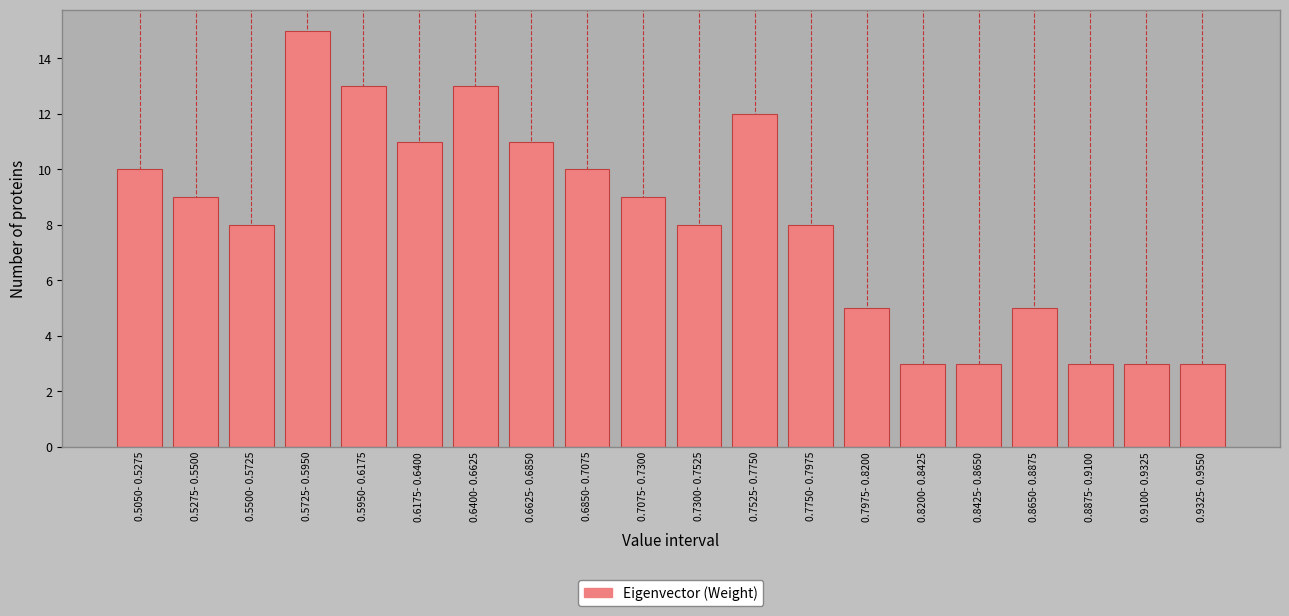

Reading left to right, extract all data points from this chart.

0.5050- 0.5275=10	0.5275- 0.5500=9	0.5500- 0.5725=8	0.5725- 0.5950=15	0.5950- 0.6175=13	0.6175- 0.6400=11	0.6400- 0.6625=13	0.6625- 0.6850=11	0.6850- 0.7075=10	0.7075- 0.7300=9	0.7300- 0.7525=8	0.7525- 0.7750=12	0.7750- 0.7975=8	0.7975- 0.8200=5	0.8200- 0.8425=3	0.8425- 0.8650=3	0.8650- 0.8875=5	0.8875- 0.9100=3	0.9100- 0.9325=3	0.9325- 0.9550=3